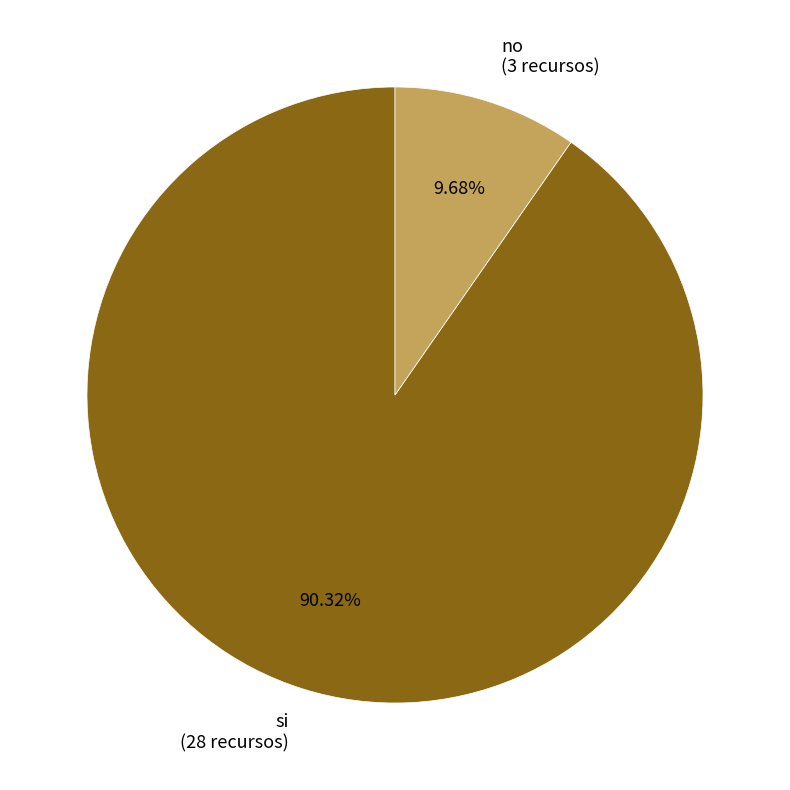

The no slice represents 10% of the pie. True or false?

True